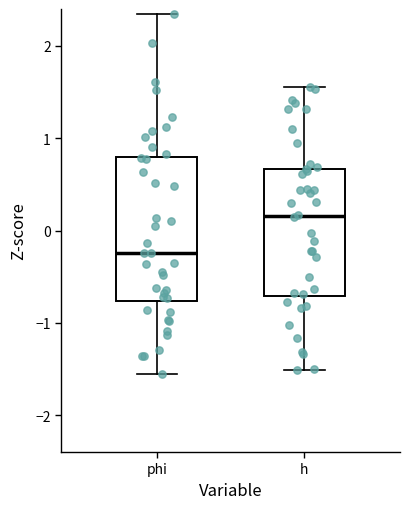

Reading left to right, read every box against the y-axis: the position of its median line, the range the box covers, and the ends of its whiskers. The values are not printed on the chart, so give them approximately, as read against the axis.

phi: median -0.2, box -0.8 to 0.8, whiskers -1.6 to 2.3
h: median 0.2, box -0.7 to 0.7, whiskers -1.5 to 1.6